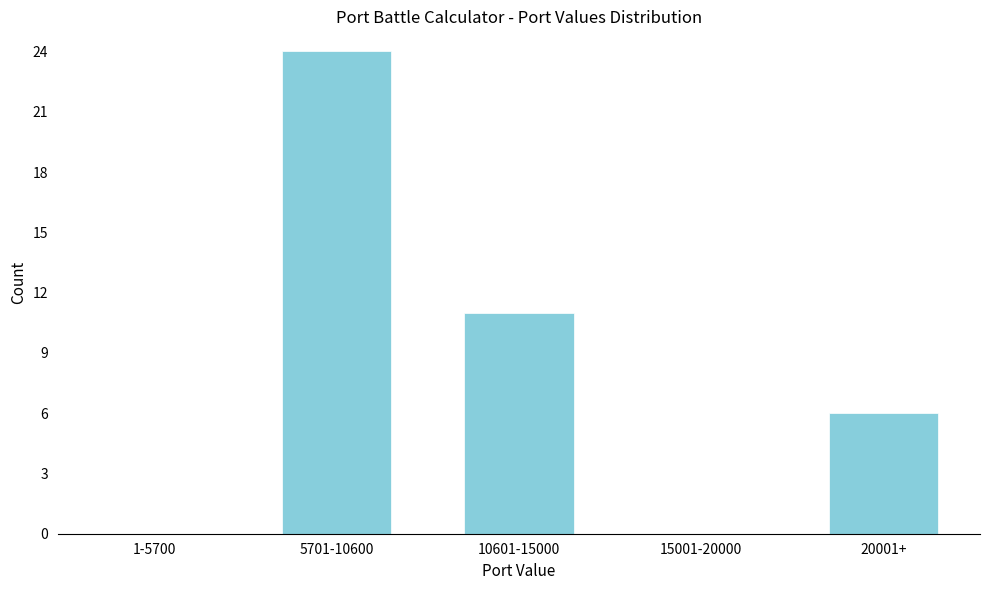

Reading right to left, what are all the values shown in this chart?

20001+=6	15001-20000=0	10601-15000=11	5701-10600=24	1-5700=0